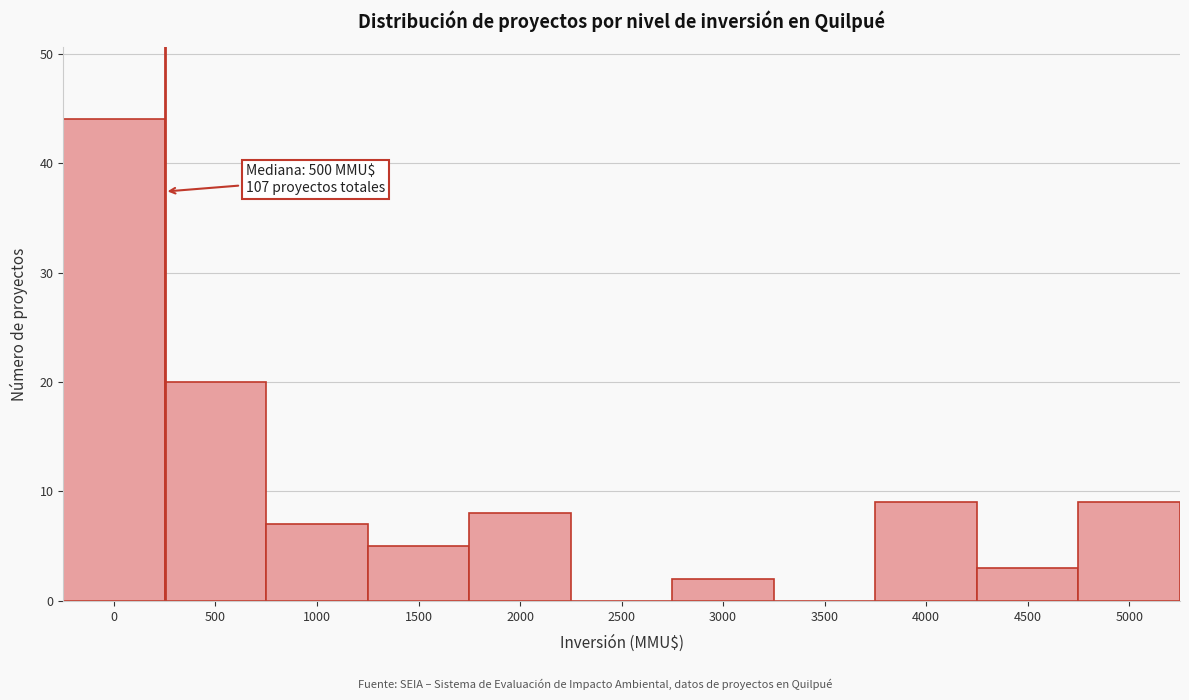

Reading left to right, what are all the values shown in this chart?

0=44	500=20	1000=7	1500=5	2000=8	2500=0	3000=2	3500=0	4000=9	4500=3	5000=9